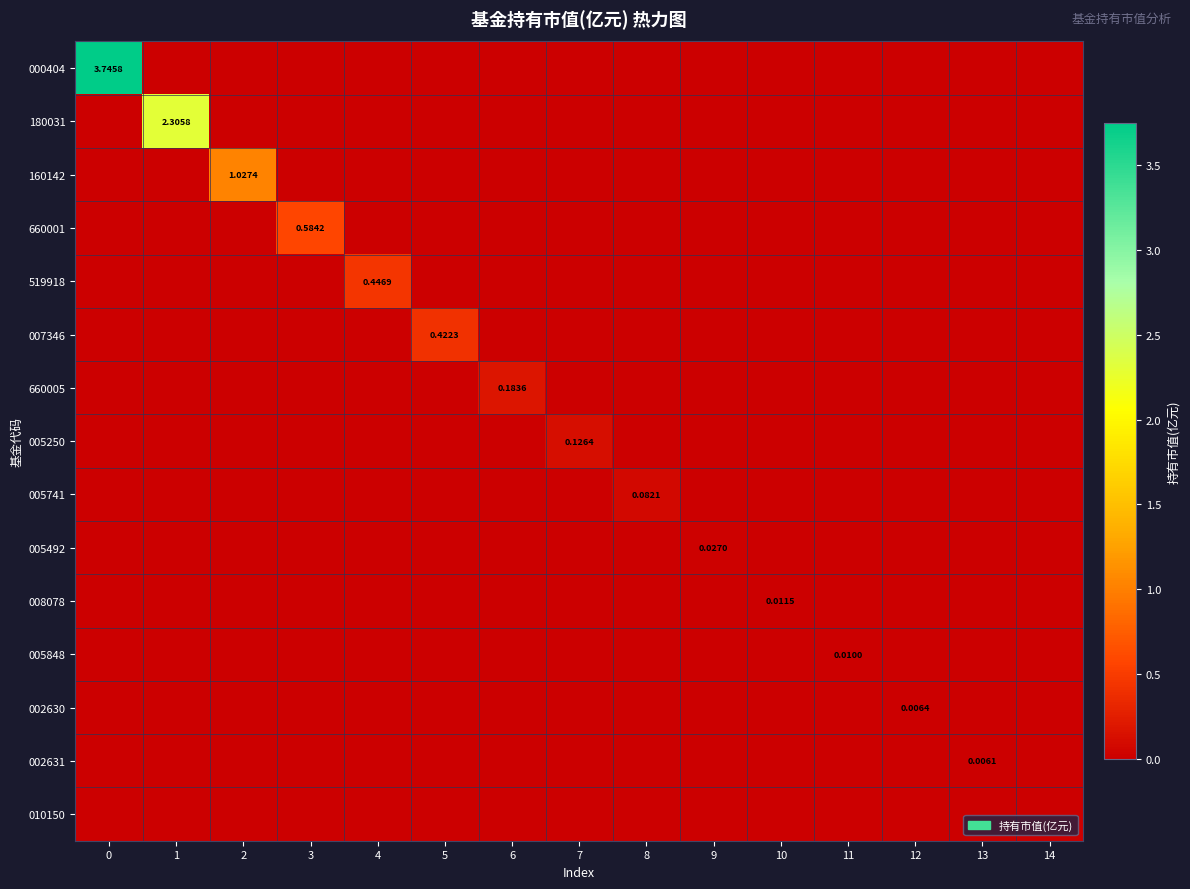

List the labels in order of 519918 value, largest first.

4, 0, 1, 2, 3, 5, 6, 7, 8, 9, 10, 11, 12, 13, 14